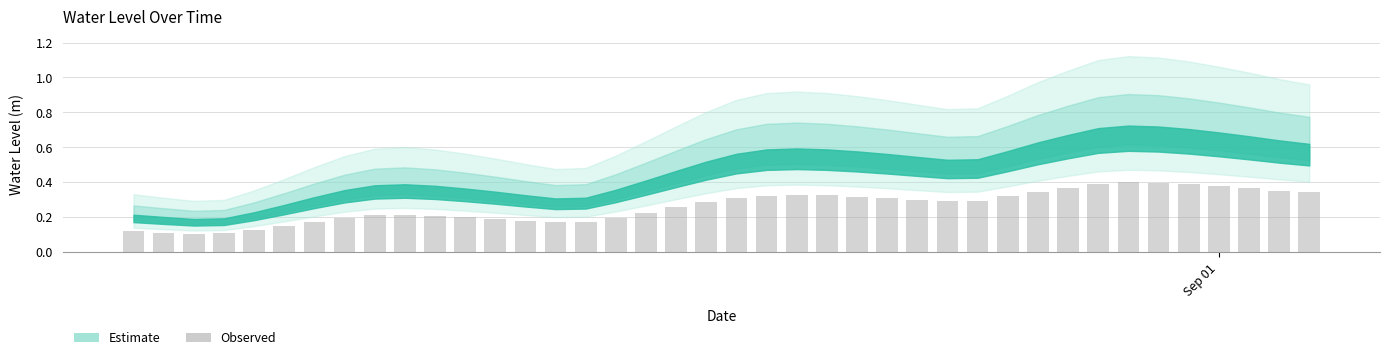

Rank the categories by value from lowest to highest.

2024-08-30 14:00:00, 2024-08-30 15:00:00, 2024-08-30 13:00:00, 2024-08-30 12:00:00, 2024-08-30 16:00:00, 2024-08-30 17:00:00, 2024-08-31 02:00:00, 2024-08-31 03:00:00, 2024-08-30 18:00:00, 2024-08-31 01:00:00, 2024-08-31 00:00:00, 2024-08-30 19:00:00, 2024-08-31 04:00:00, 2024-08-30 23:00:00, 2024-08-30 22:00:00, 2024-08-30 20:00:00, 2024-08-30 21:00:00, 2024-08-31 05:00:00, 2024-08-31 06:00:00, 2024-08-31 07:00:00, 2024-08-31 15:00:00, 2024-08-31 16:00:00, 2024-08-31 14:00:00, 2024-08-31 13:00:00, 2024-08-31 08:00:00, 2024-08-31 12:00:00, 2024-08-31 17:00:00, 2024-08-31 09:00:00, 2024-08-31 11:00:00, 2024-08-31 10:00:00, 2024-09-01 03:00:00, 2024-08-31 18:00:00, 2024-09-01 02:00:00, 2024-09-01 01:00:00, 2024-08-31 19:00:00, 2024-09-01 00:00:00, 2024-08-31 23:00:00, 2024-08-31 20:00:00, 2024-08-31 22:00:00, 2024-08-31 21:00:00